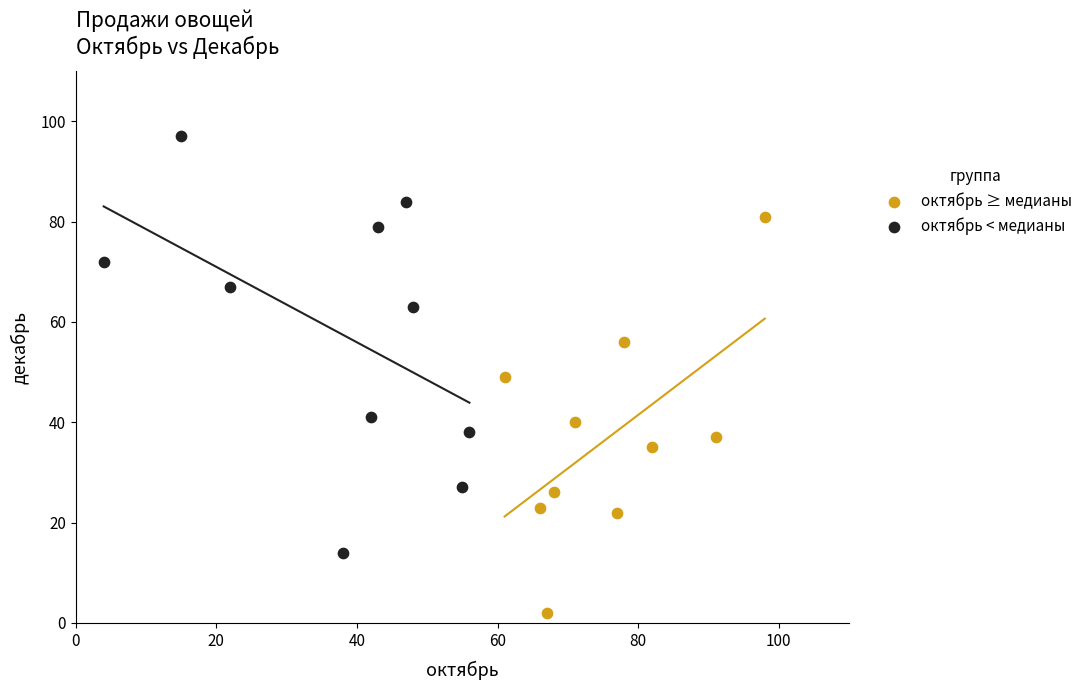

What are all the series names shown in the legend?

октябрь ≥ медианы, октябрь < медианы